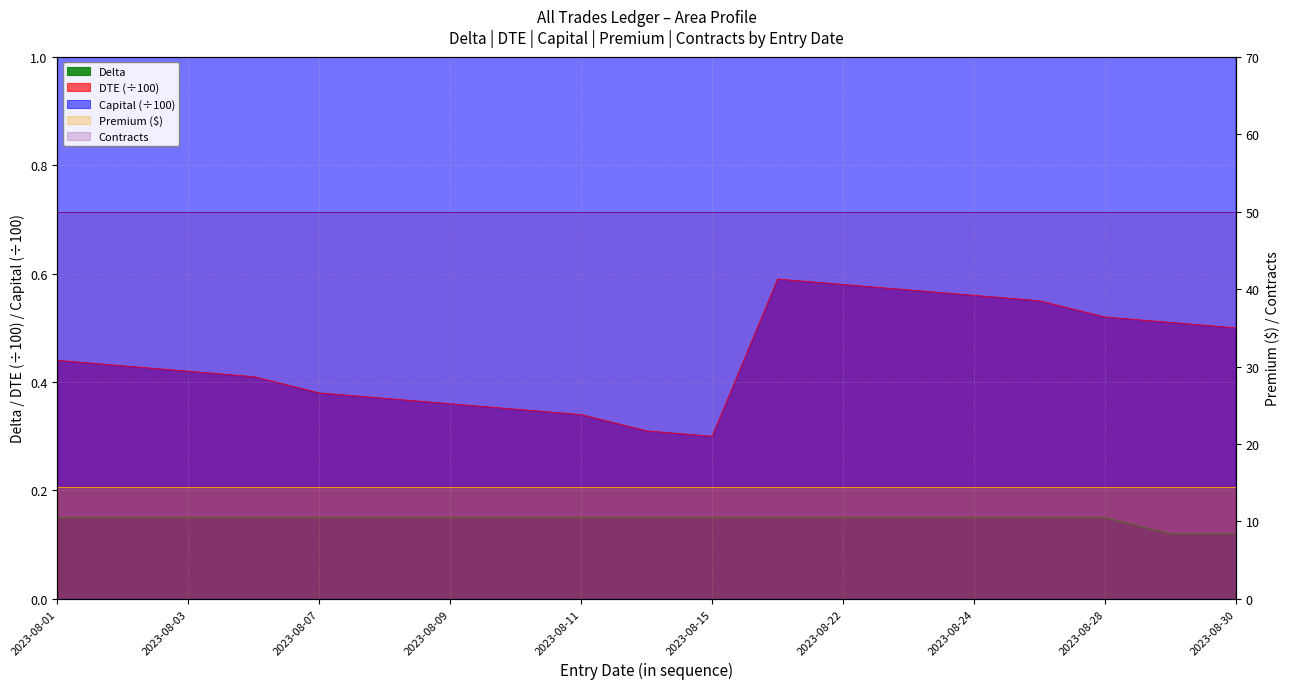

True or false: DTE has more than 1 interior local peaks.

False